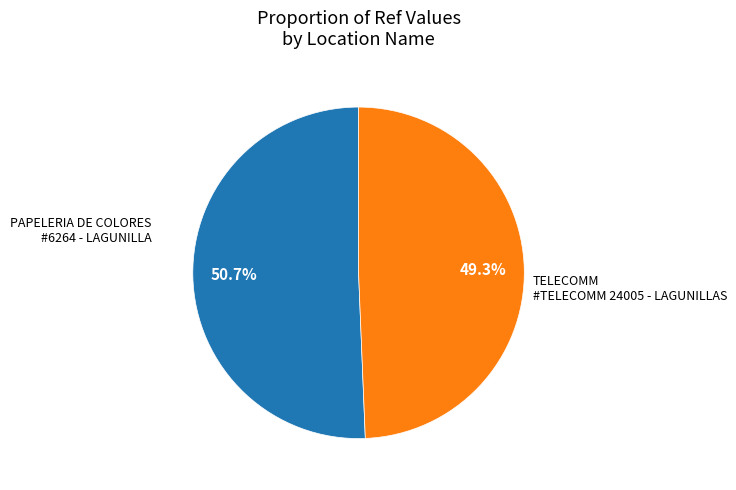

Does any single category account for the majority?

Yes